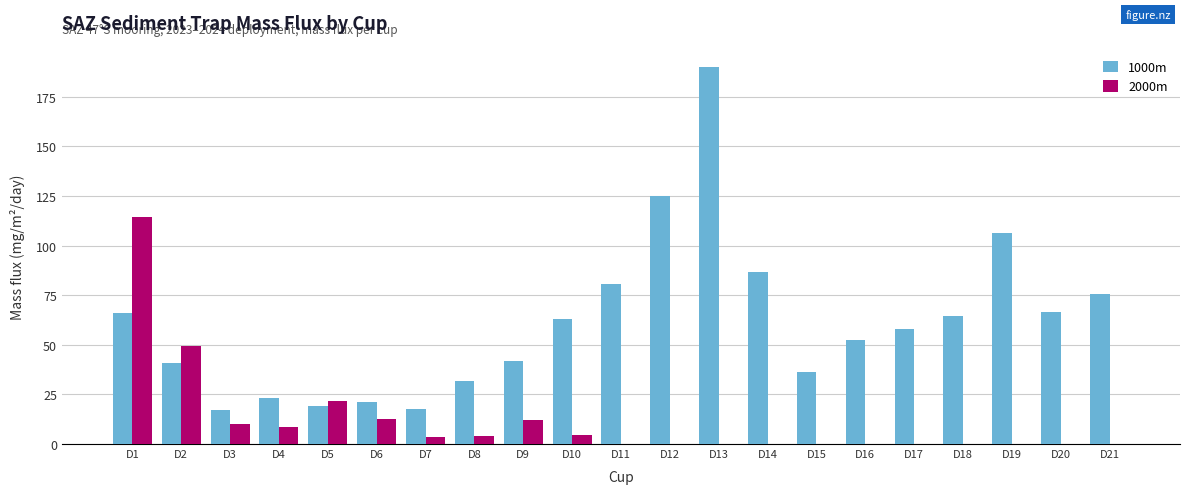

At which label is 1000m closest to 103?

D19